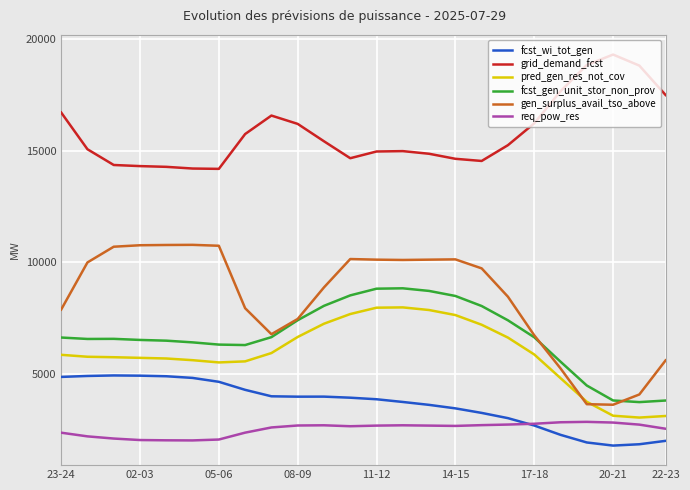

Does the chart display data point markers on the line(s)?

No